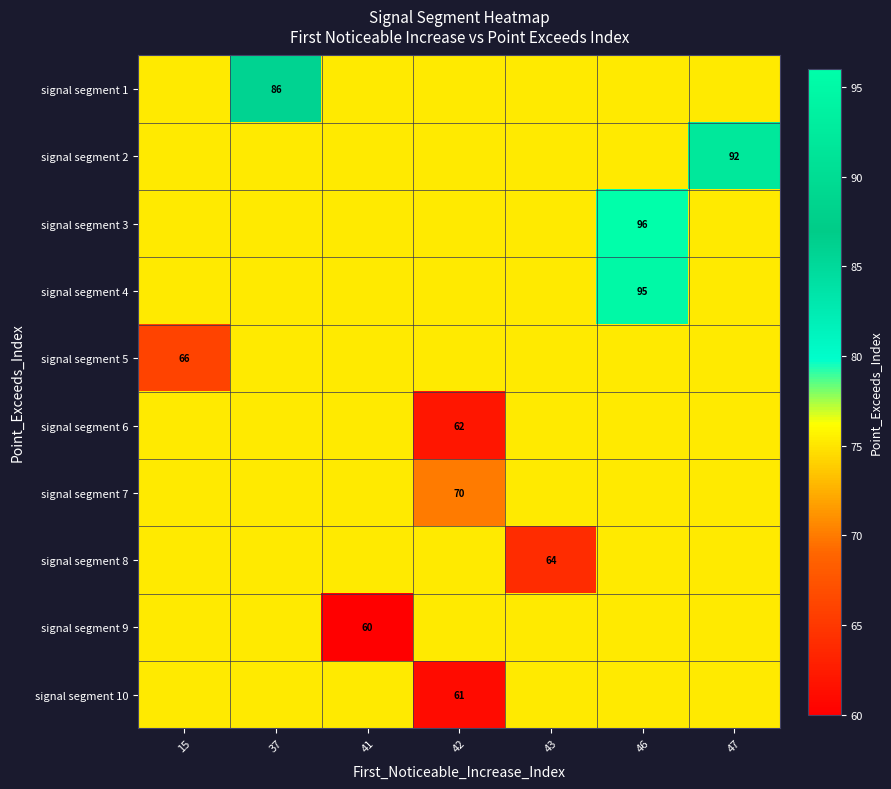

Is it true that signal segment 2 equals 92.0 at 47?

True